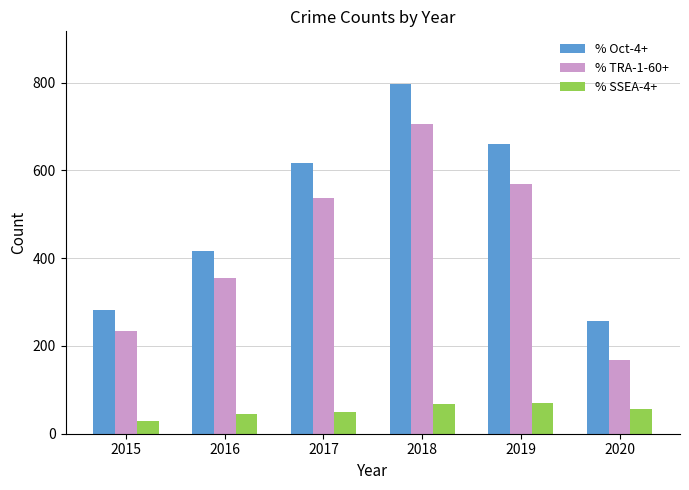

What is the difference between the % Oct-4+ values at 2019 and 2017?

43